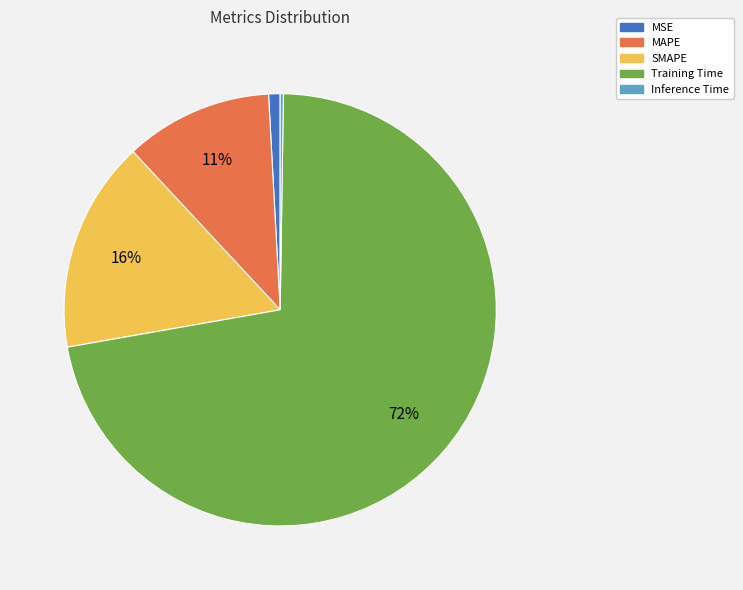

Is it true that Training Time is 83% of the pie?

False